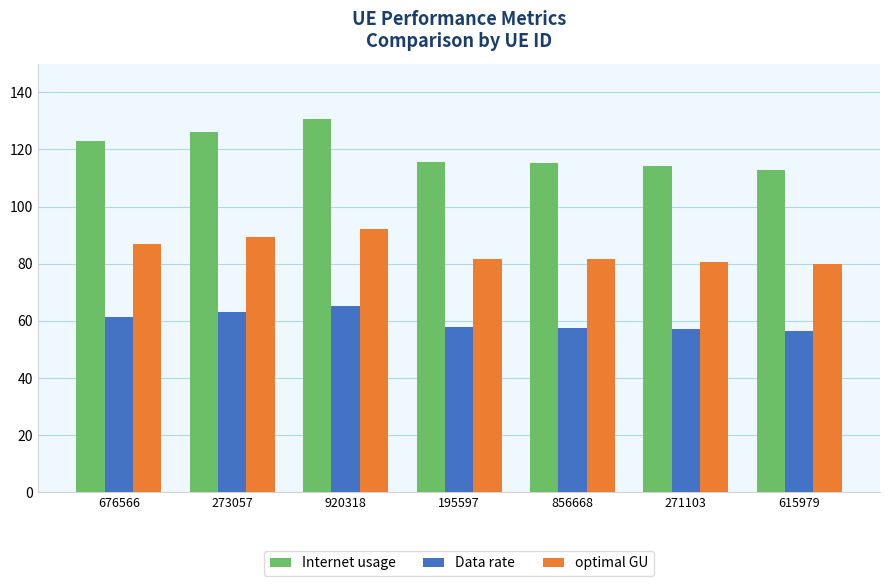

Which series has the largest range (max minus min)?

Internet usage